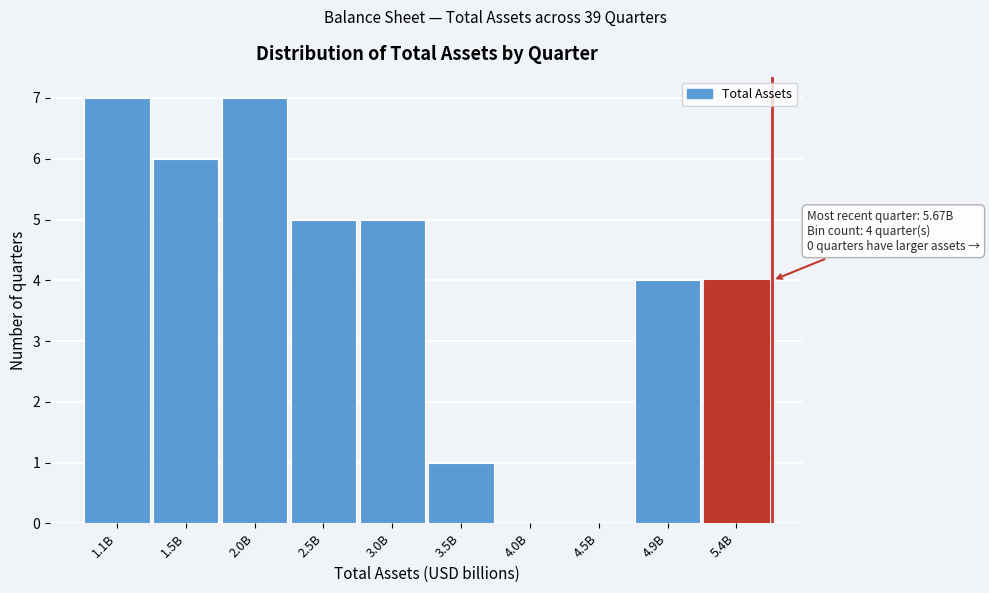

Reading right to left, list all the values displayed in this chart.

5.4B=4	4.9B=4	4.5B=0	4.0B=0	3.5B=1	3.0B=5	2.5B=5	2.0B=7	1.5B=6	1.1B=7